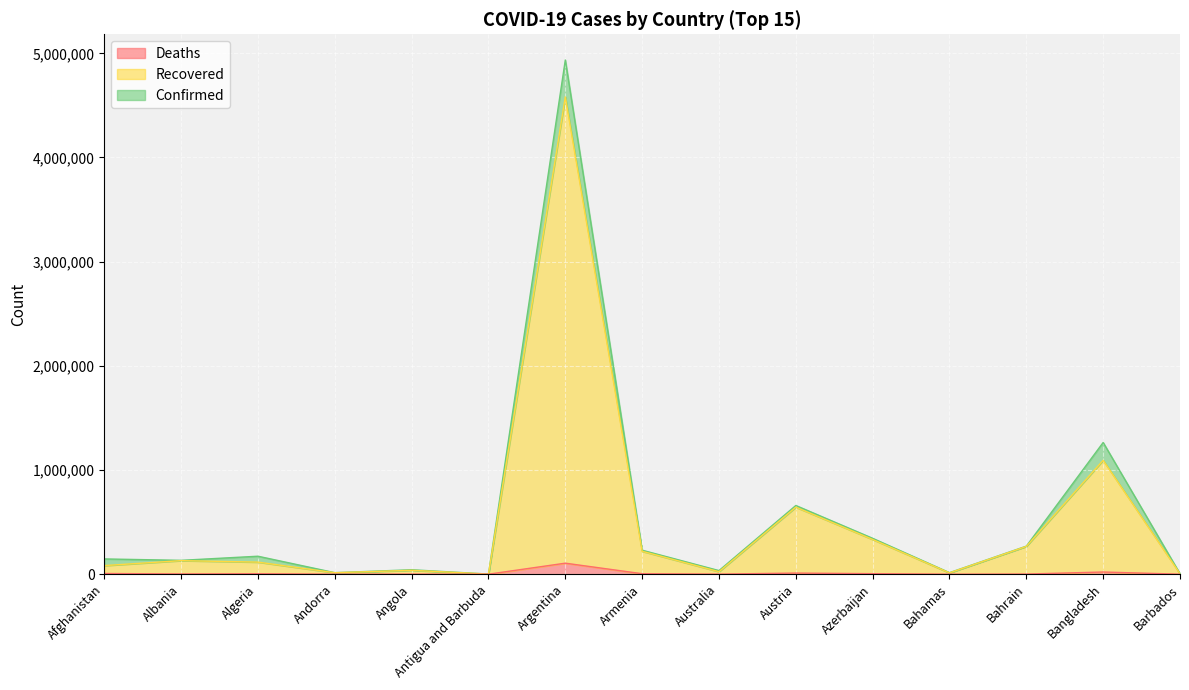

Which label corresponds to the largest value in the chart?

Argentina